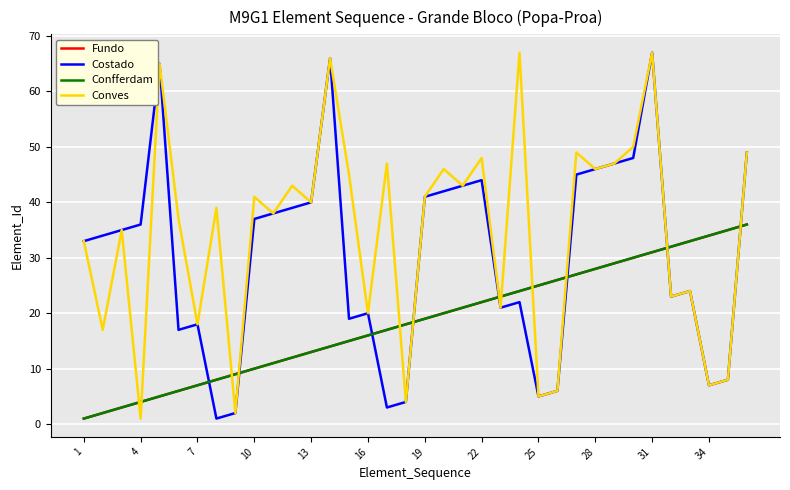

What is the label of the 26th point from the left?

25